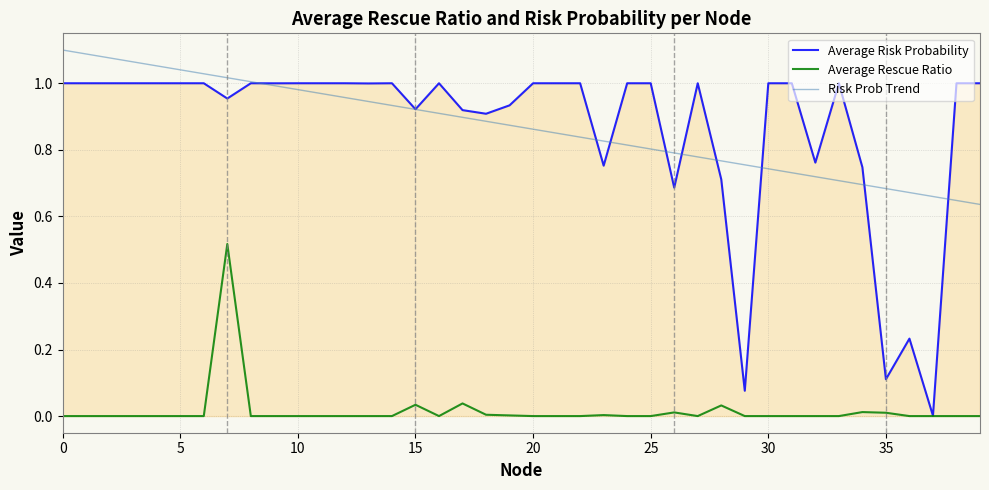

Does the chart display data point markers on the line(s)?

No